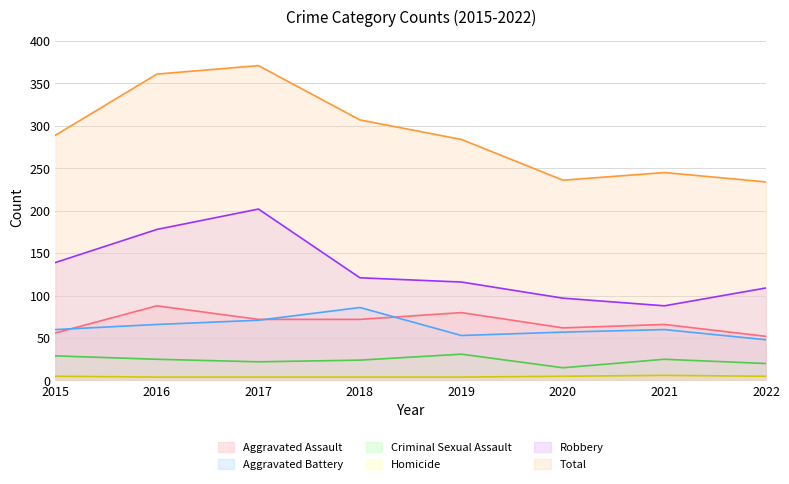

At which label does Homicide first exceed 5?

2021